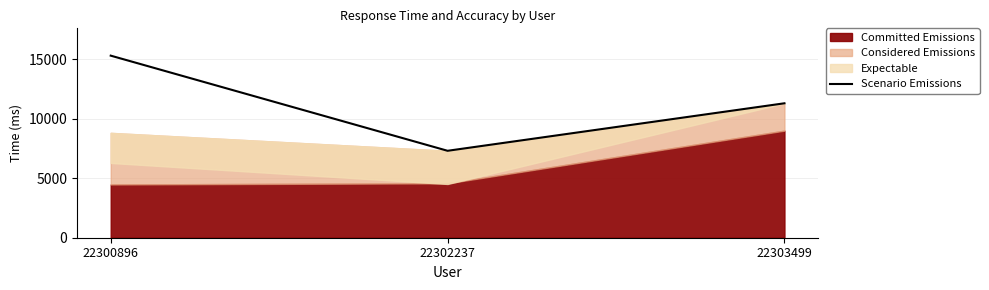

What is the highest value of the Scenario Emissions series?

15306